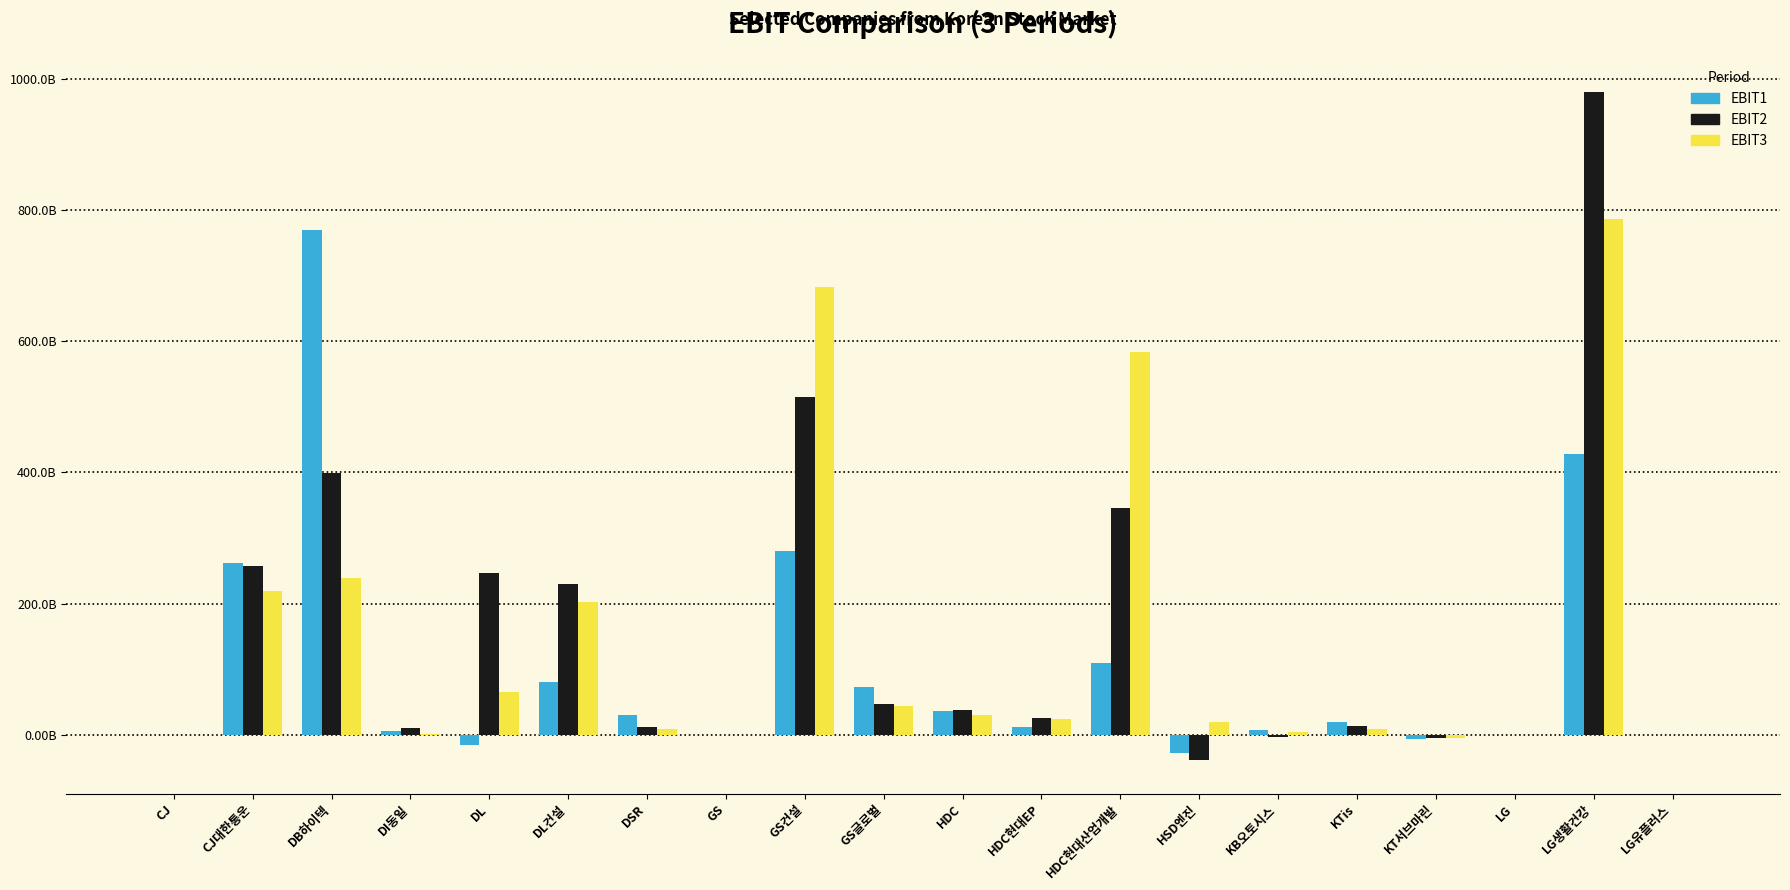

Rank the series by their average value, from lowest to highest.

EBIT1, EBIT3, EBIT2